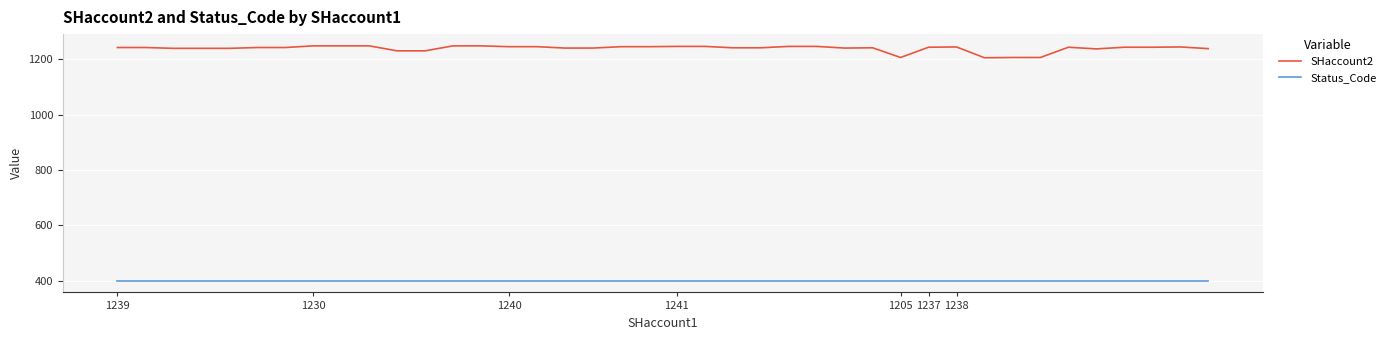

True or false: SHaccount2 and Status_Code cross at least once.

False